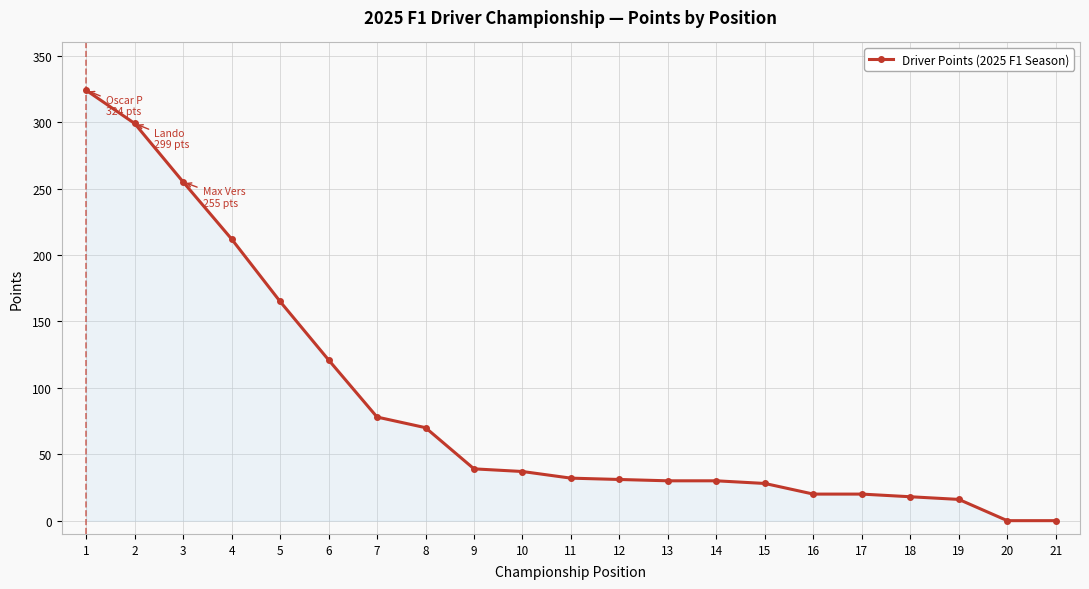

What is the difference between the maximum and minimum values?

324